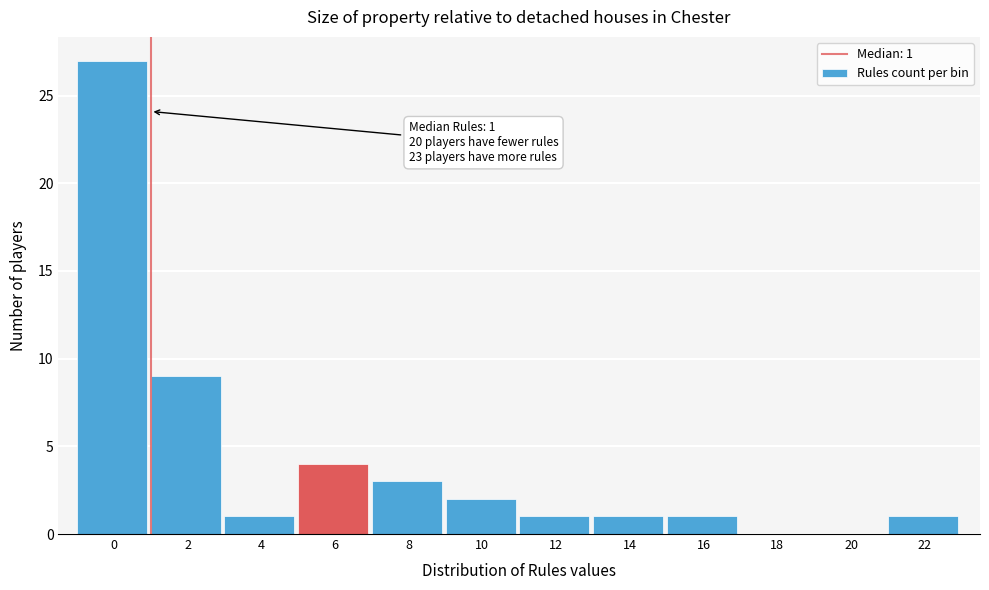

Reading left to right, transcribe all the data shown in this chart.

0=27	2=9	4=1	6=4	8=3	10=2	12=1	14=1	16=1	18=0	20=0	22=1